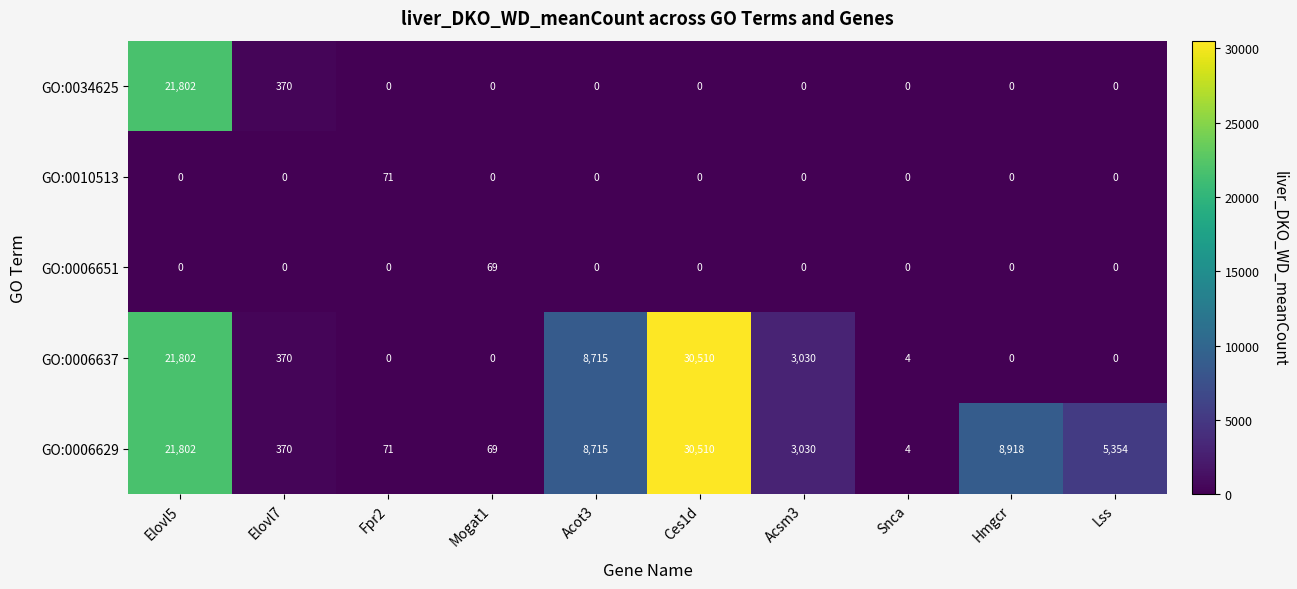

What is the average value of the GO:0034625 series?

2217